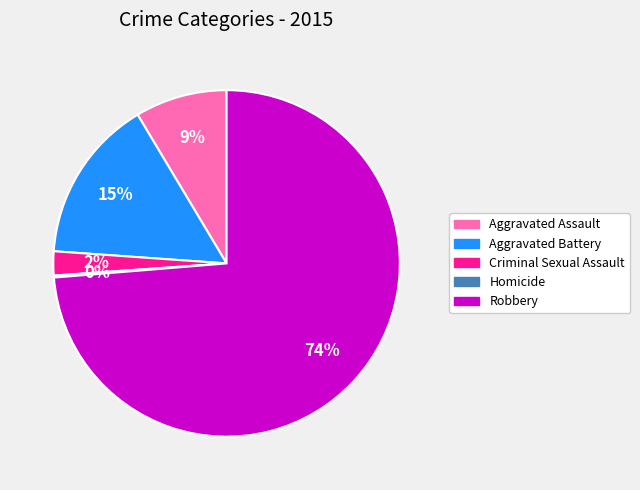

Which category has the biggest portion of the pie?

Robbery